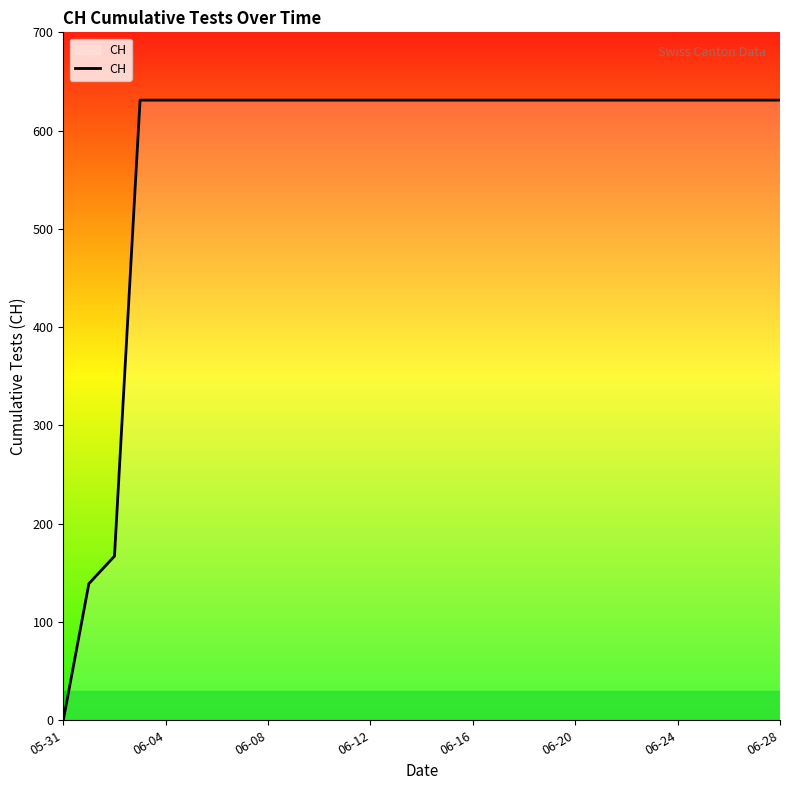

What is the difference between the maximum and minimum values?

631